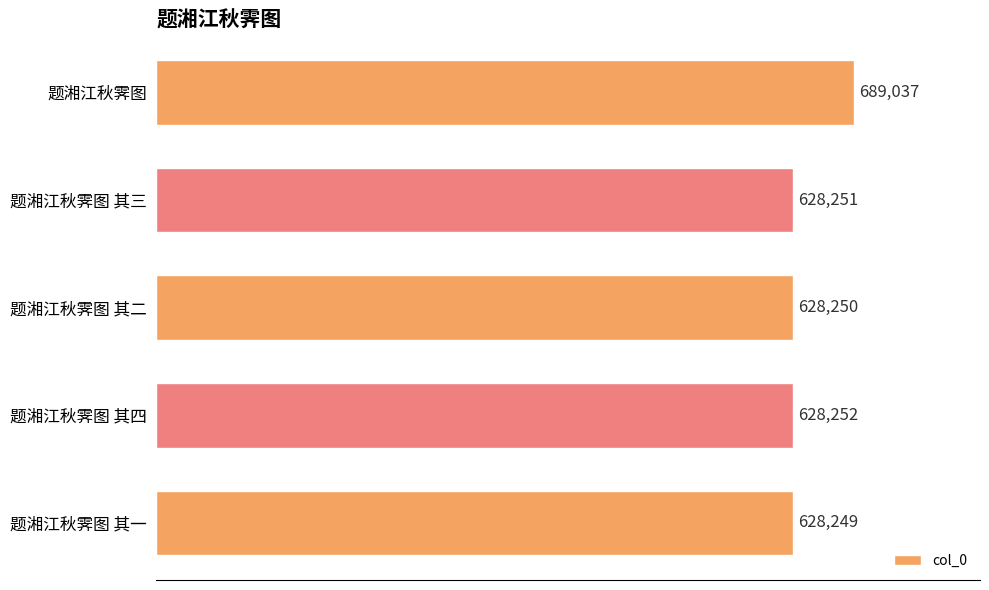

What is the difference between the maximum and minimum values?

60788